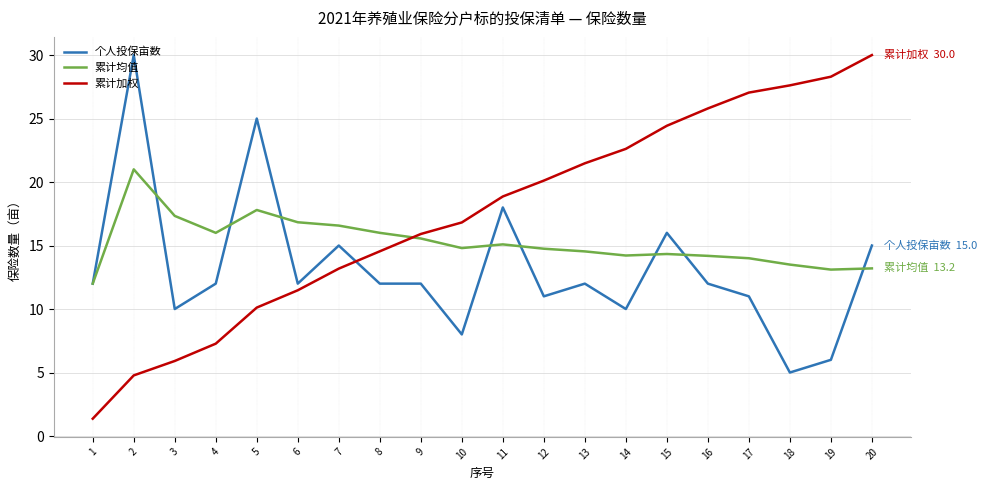

Does the chart have visible grid lines?

Yes